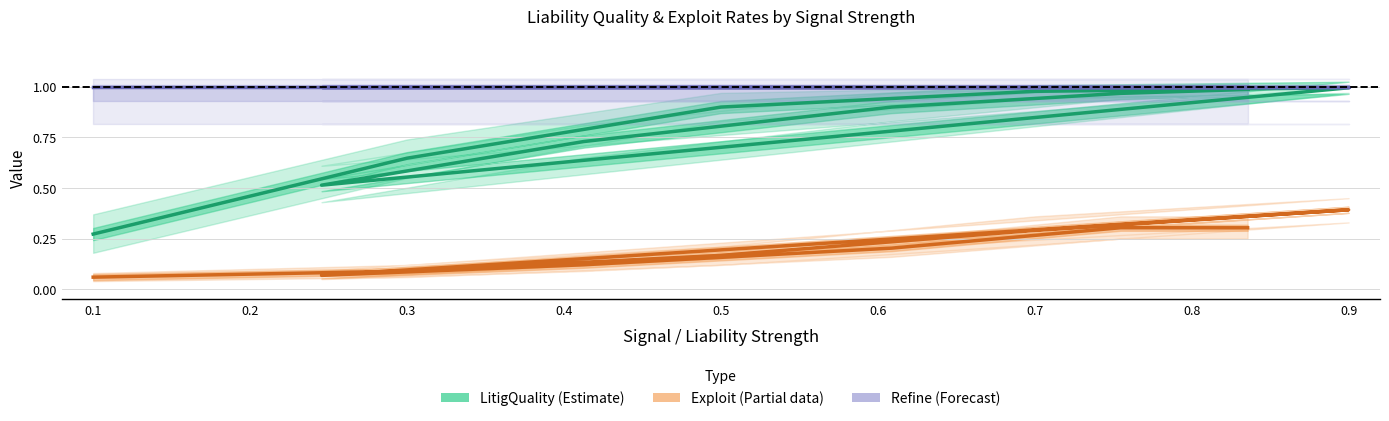

List the series in order of their peak value, lowest first.

Exploit (Partial), LitigQuality (Estimate), Refine (Forecast)